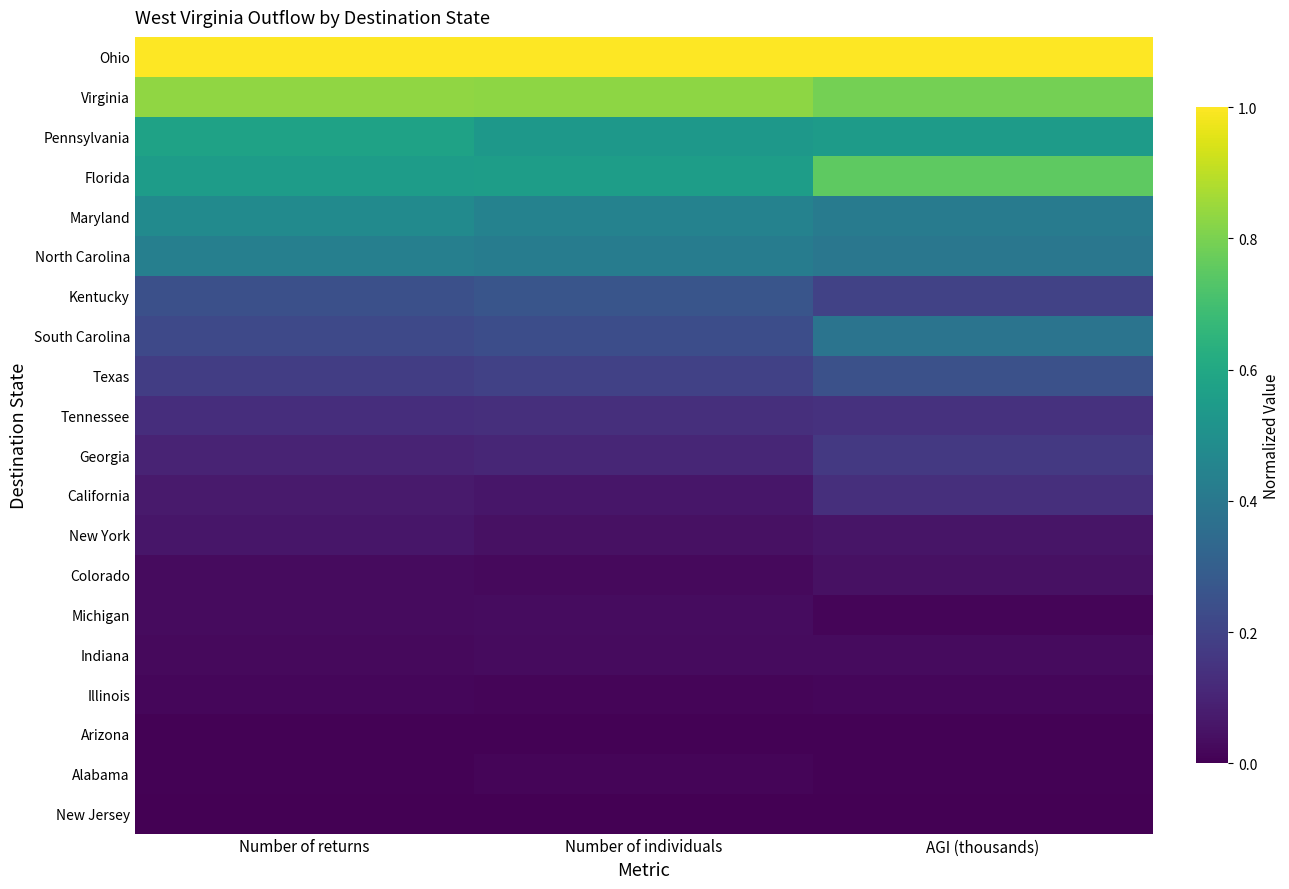

List the series in order of their peak value, highest first.

Ohio, Virginia, Florida, Pennsylvania, Maryland, North Carolina, South Carolina, Kentucky, Texas, Georgia, Tennessee, California, New York, Colorado, Michigan, Indiana, Illinois, Alabama, Arizona, New Jersey